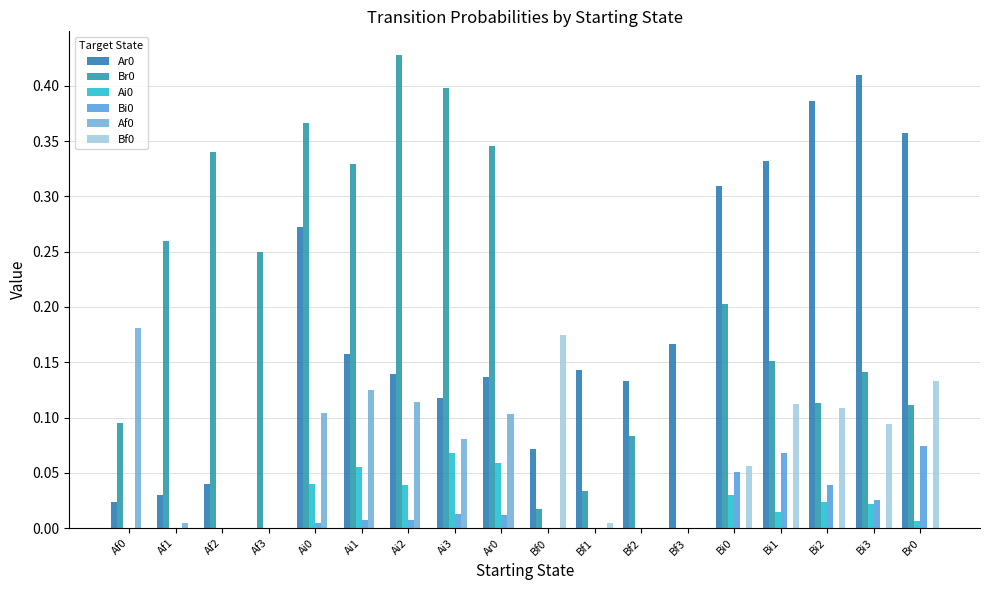

The Ai0 series shows 0.0 at Bi1. True or false?

True